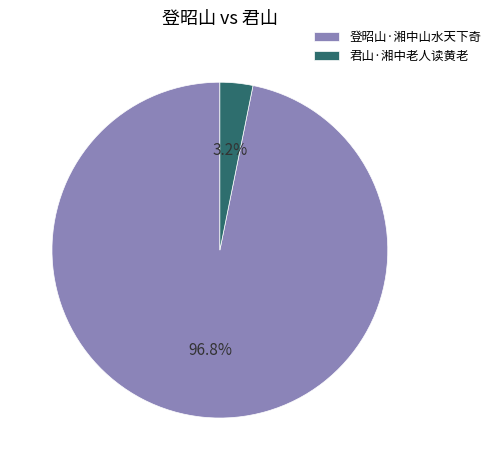

The 君山·湘中老人读黄老 slice represents 3% of the pie. True or false?

True